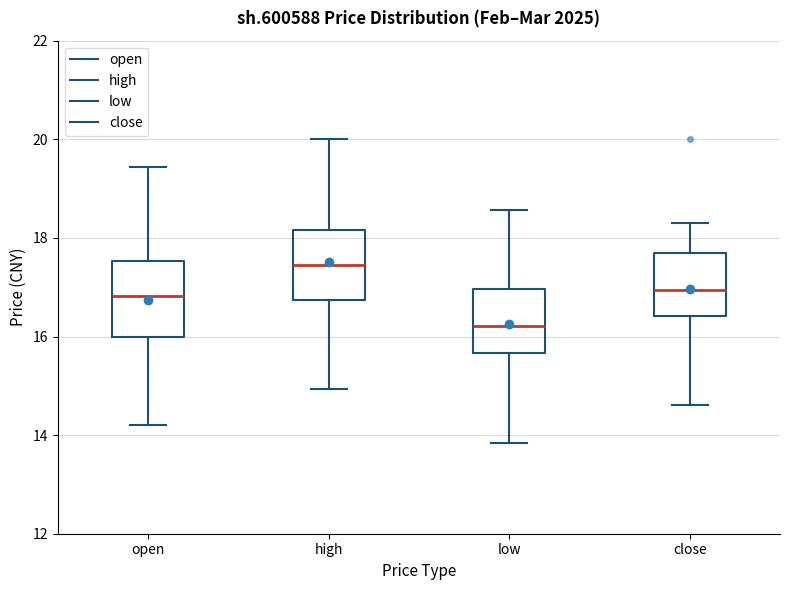

Reading left to right, read every box against the y-axis: the position of its median line, the range the box covers, and the ends of its whiskers. The values are not printed on the chart, so give them approximately, as read against the axis.

open: median 16.8, box 16.0 to 17.6, whiskers 14.2 to 19.4
high: median 17.4, box 16.8 to 18.2, whiskers 15.0 to 20.0
low: median 16.2, box 15.6 to 17.0, whiskers 13.8 to 18.6
close: median 17.0, box 16.4 to 17.8, whiskers 14.6 to 18.4